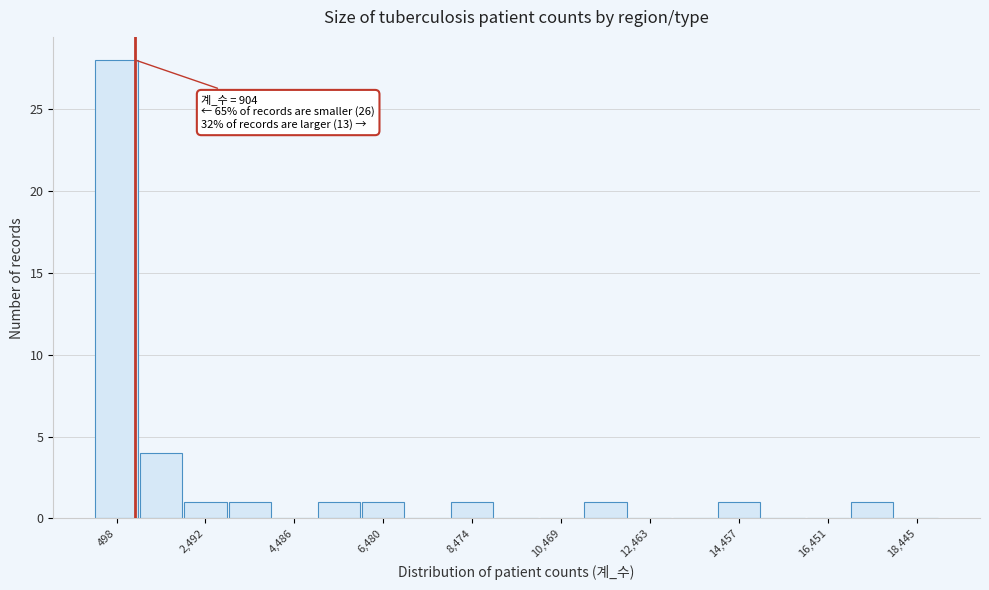

Which range on the x-axis has the tallest bar?

0 to 1000